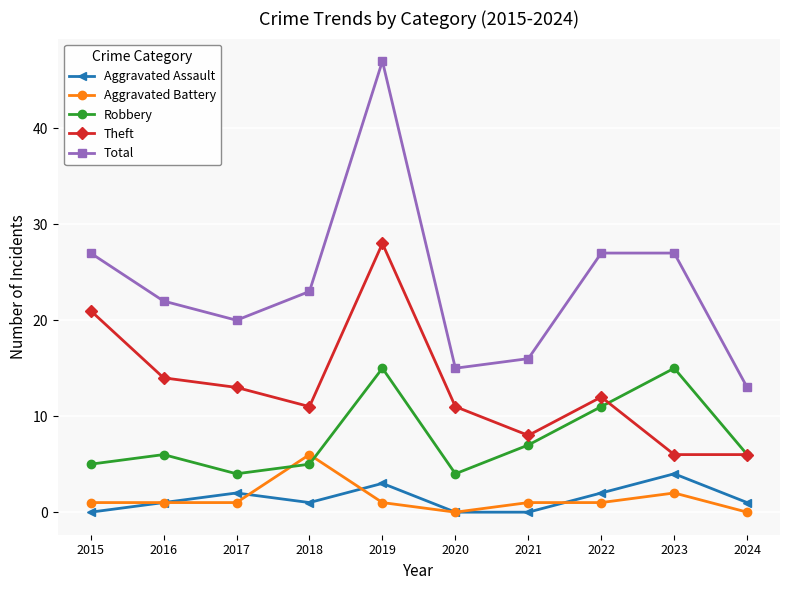

Count the number of categories in the chart.

10